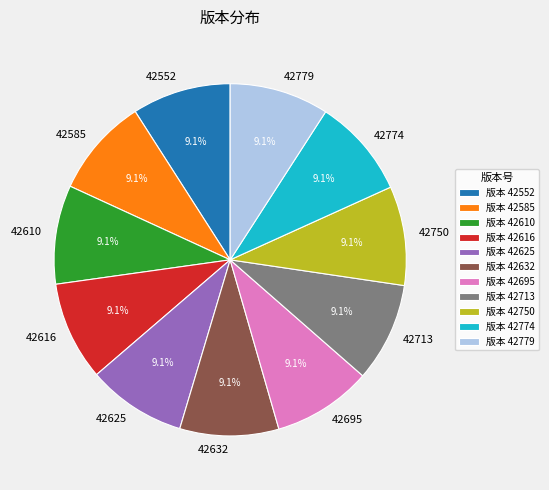

Approximately how many times larger is the value at 42632 compared to 42610?

1.0